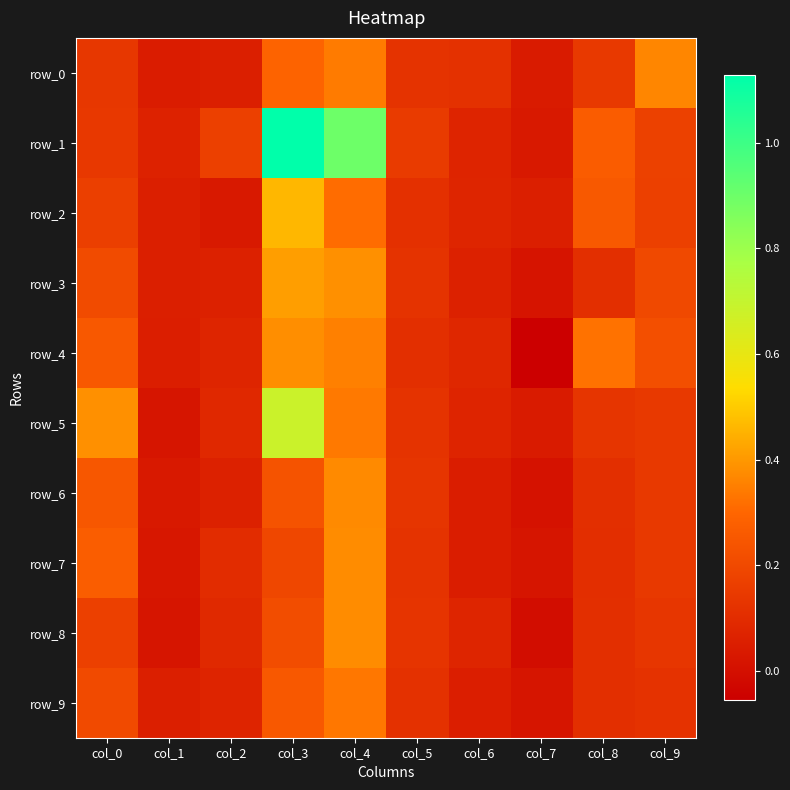

Reading right to left, what are all the values shown in this chart?

row_0: col_9=0.4	col_8=0.1	col_7=0.0	col_6=0.1	col_5=0.1	col_4=0.3	col_3=0.3	col_2=0.1	col_1=0.0	col_0=0.1
row_1: col_9=0.2	col_8=0.3	col_7=0.0	col_6=0.1	col_5=0.2	col_4=0.9	col_3=1.1	col_2=0.2	col_1=0.1	col_0=0.1
row_2: col_9=0.2	col_8=0.3	col_7=0.1	col_6=0.1	col_5=0.1	col_4=0.3	col_3=0.5	col_2=0.0	col_1=0.1	col_0=0.2
row_3: col_9=0.2	col_8=0.1	col_7=0.0	col_6=0.1	col_5=0.1	col_4=0.4	col_3=0.4	col_2=0.1	col_1=0.1	col_0=0.2
row_4: col_9=0.2	col_8=0.3	col_7=-0.1	col_6=0.1	col_5=0.1	col_4=0.4	col_3=0.4	col_2=0.1	col_1=0.1	col_0=0.3
row_5: col_9=0.1	col_8=0.1	col_7=0.0	col_6=0.1	col_5=0.1	col_4=0.3	col_3=0.7	col_2=0.1	col_1=0.0	col_0=0.4
row_6: col_9=0.1	col_8=0.1	col_7=0.0	col_6=0.0	col_5=0.1	col_4=0.4	col_3=0.2	col_2=0.1	col_1=0.0	col_0=0.3
row_7: col_9=0.1	col_8=0.1	col_7=0.0	col_6=0.0	col_5=0.1	col_4=0.4	col_3=0.2	col_2=0.1	col_1=0.0	col_0=0.3
row_8: col_9=0.1	col_8=0.1	col_7=-0.0	col_6=0.1	col_5=0.1	col_4=0.4	col_3=0.2	col_2=0.1	col_1=0.0	col_0=0.2
row_9: col_9=0.1	col_8=0.1	col_7=0.0	col_6=0.1	col_5=0.1	col_4=0.3	col_3=0.3	col_2=0.1	col_1=0.1	col_0=0.2